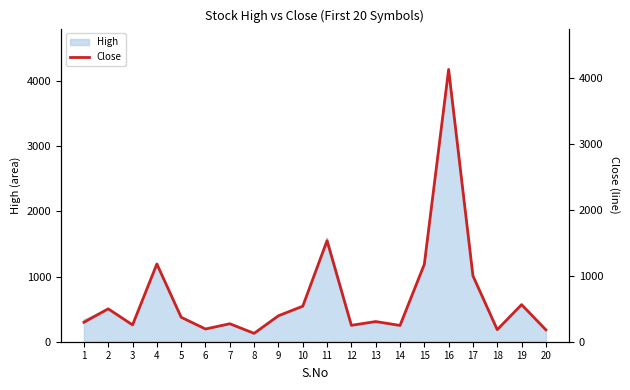

What is the value of the 3rd point from the left?

255